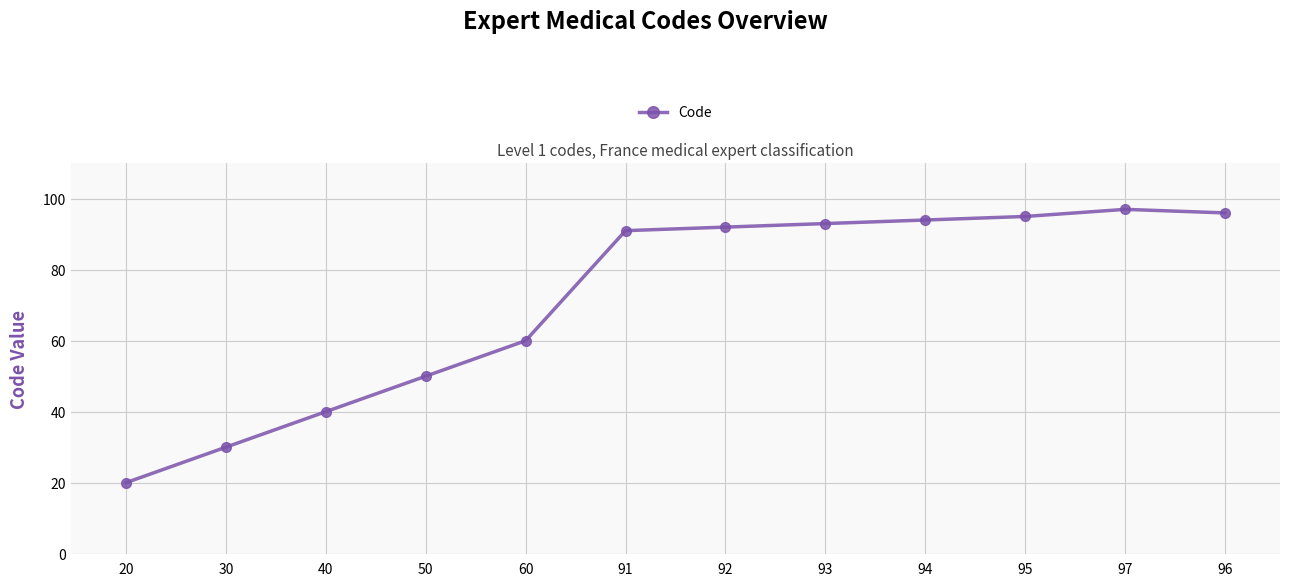

What is the sum of the values at 96 and 92?

188